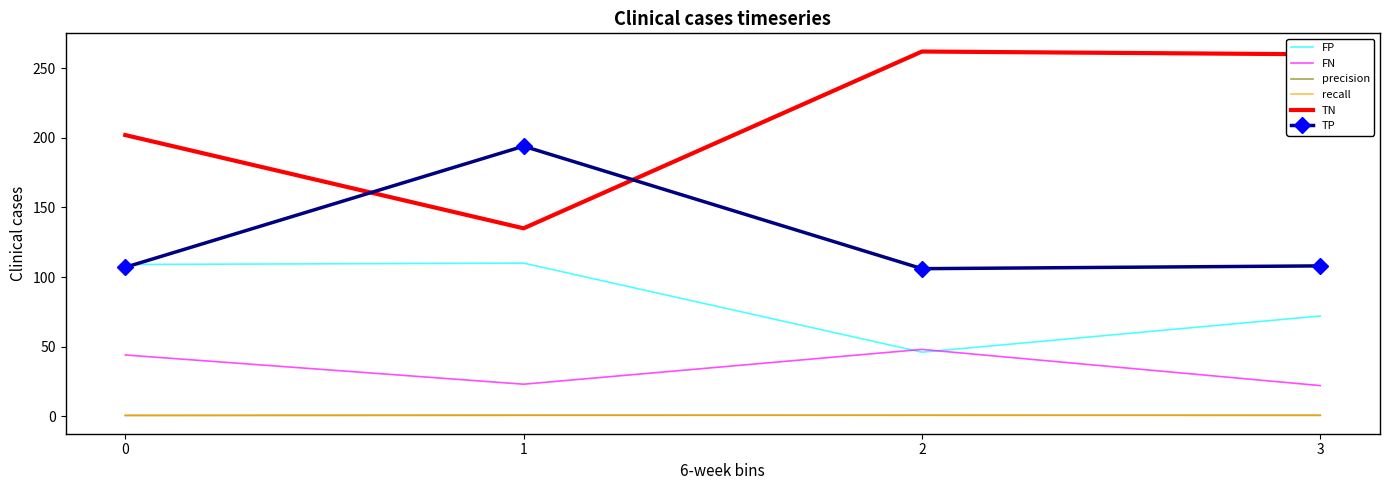

What is the maximum value shown in the chart?

262.0